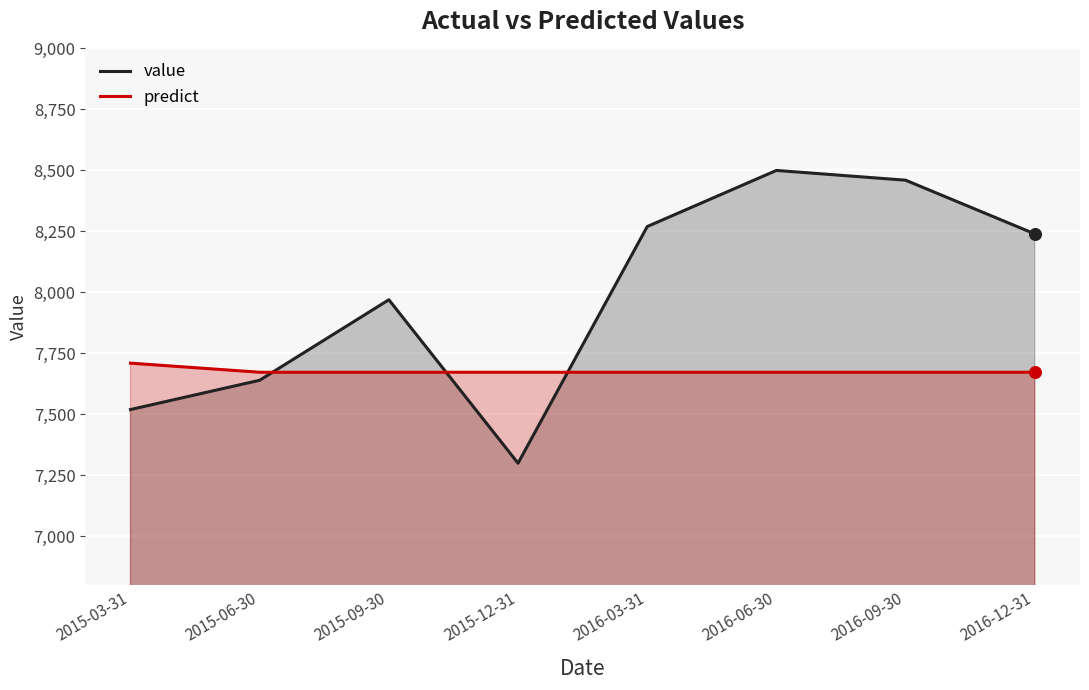

Which series reaches the minimum Y coordinate?

value